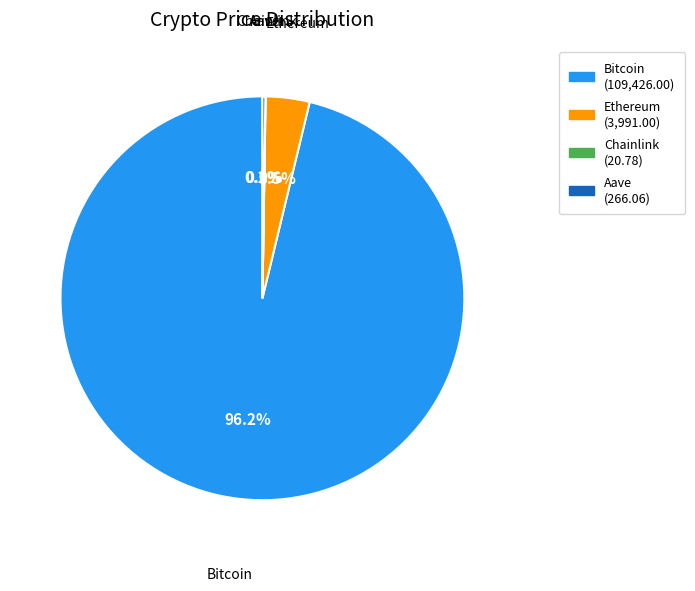

What is the largest slice in the pie chart?

Bitcoin